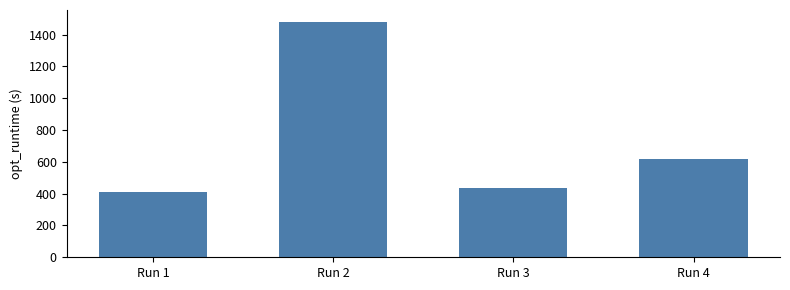

List the labels in order of value, largest first.

Run 2, Run 4, Run 3, Run 1